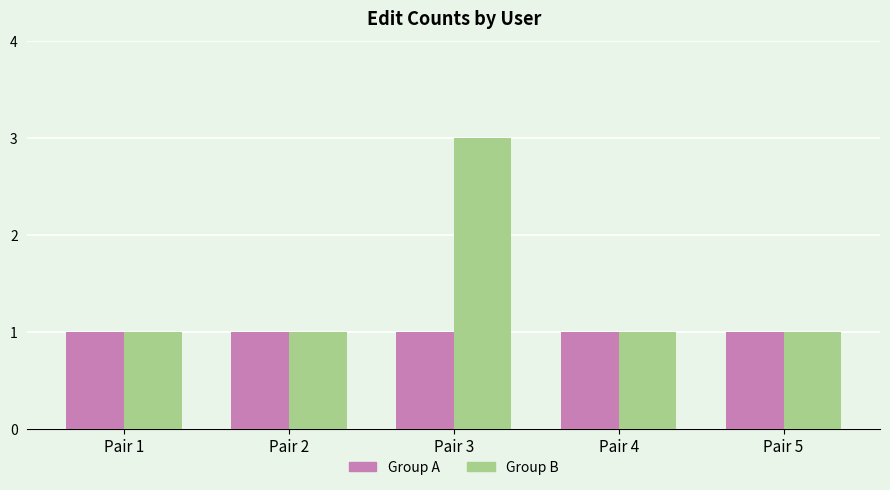

Reading left to right, extract all data points from this chart.

Group A: 1	1	1	1	1
Group B: 1	1	3	1	1